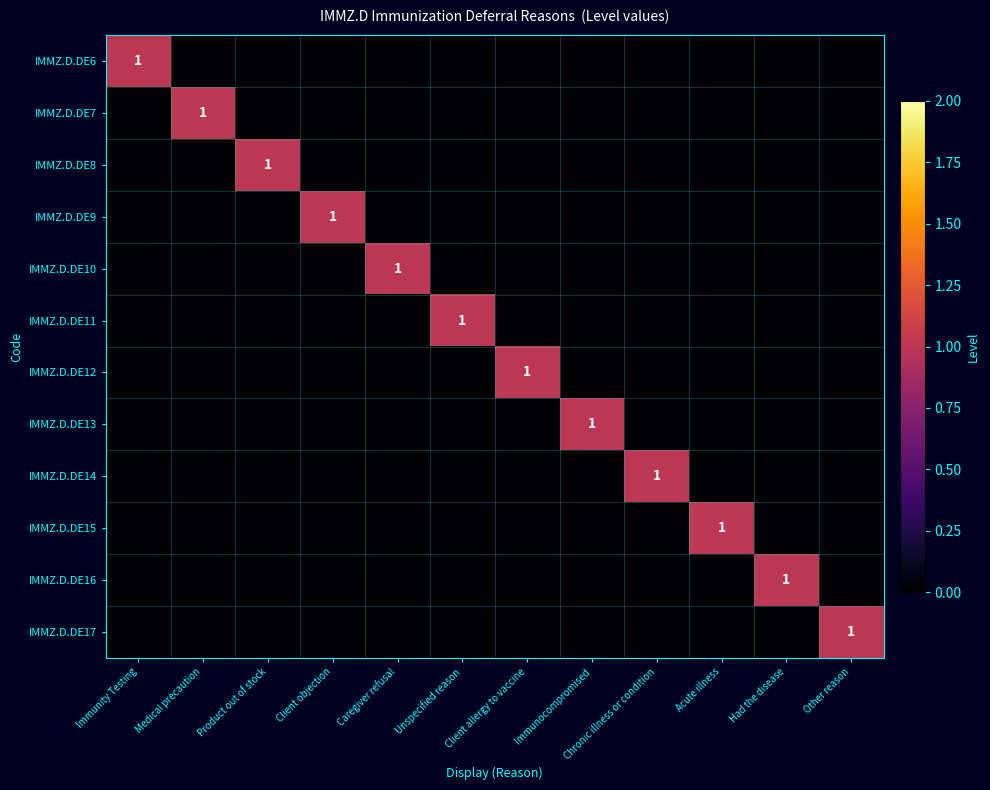

At which category does the chart reach its minimum across all series?

Medical precaution